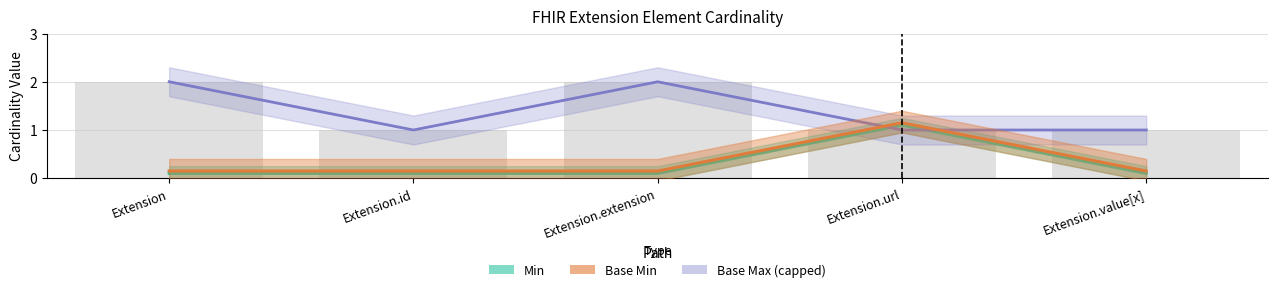

Rank the categories by Min value from lowest to highest.

Extension, Extension.id, Extension.extension, Extension.value[x], Extension.url